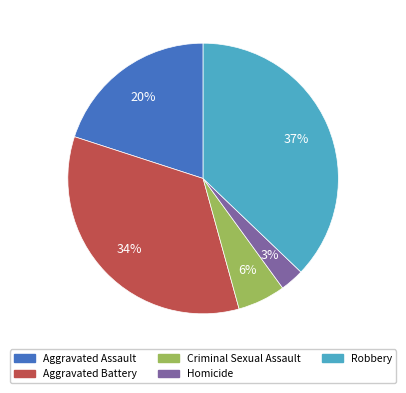

Which has a higher value, Robbery or Criminal Sexual Assault?

Robbery